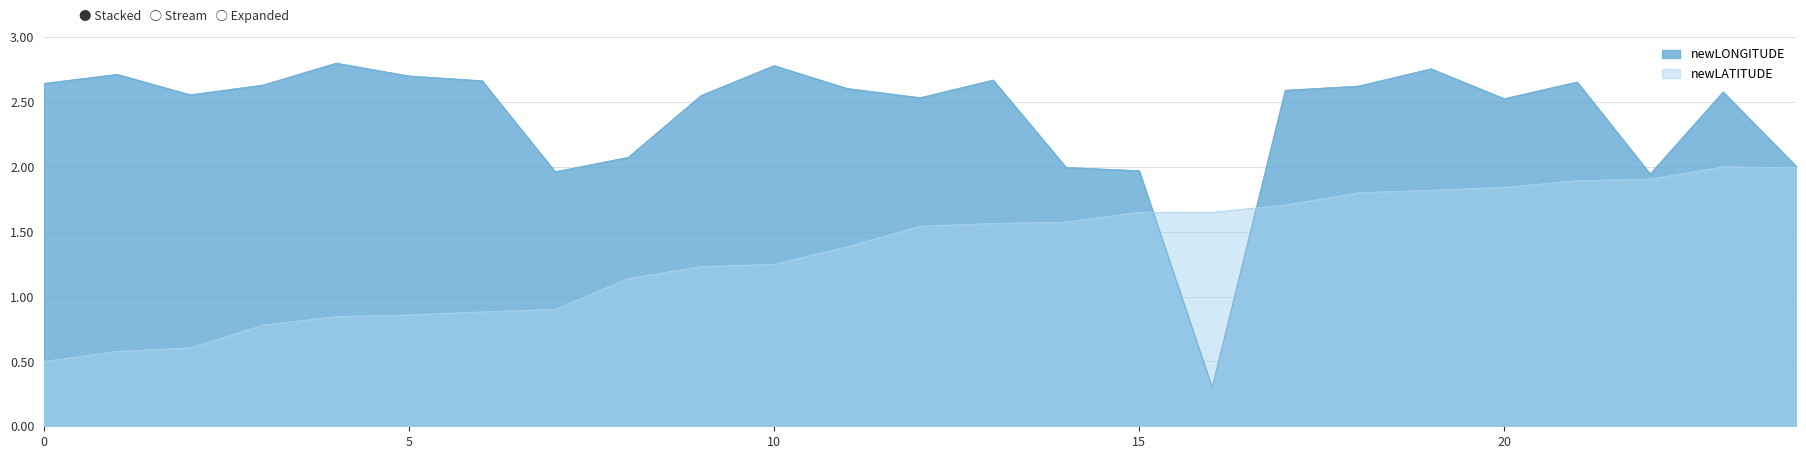

Which category has the highest value in the newLONGITUDE series?

4